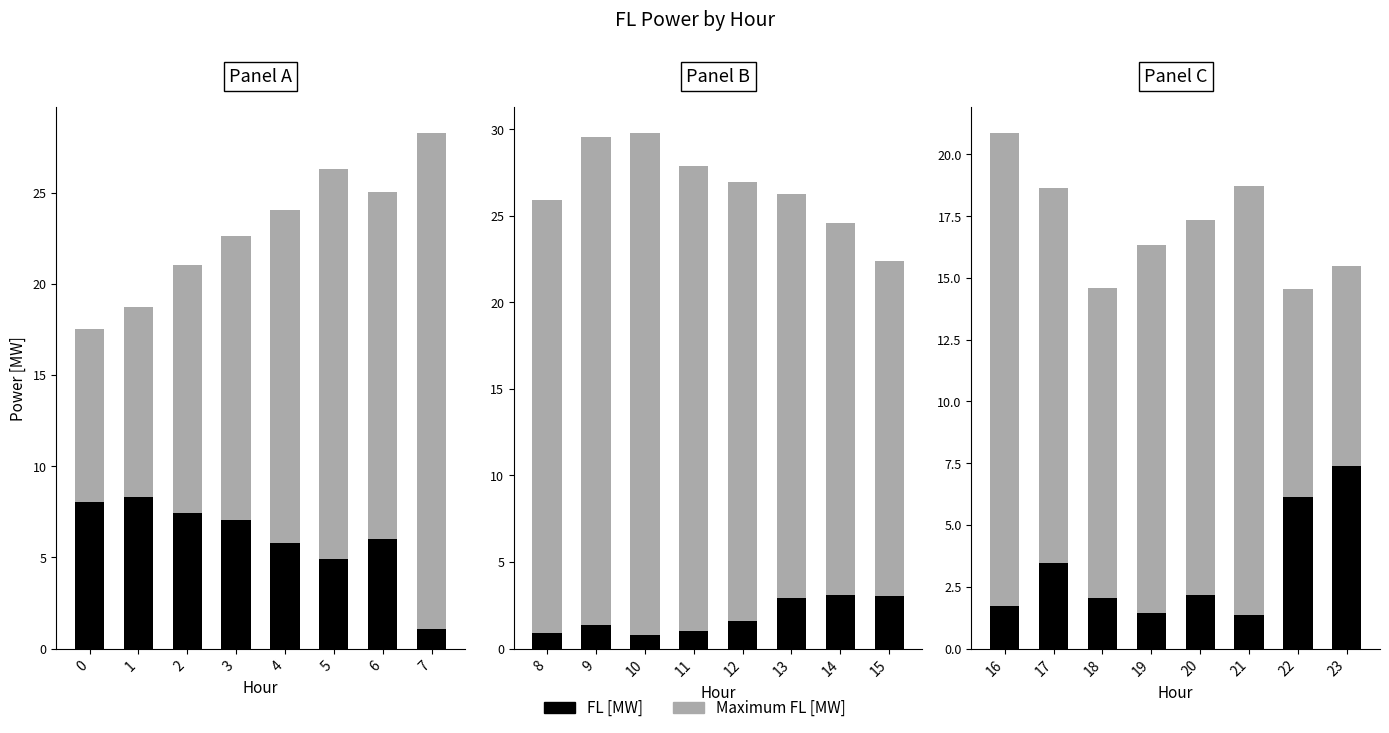

What is the value of the FL [MW] bar at the 8th from the left?

7.4